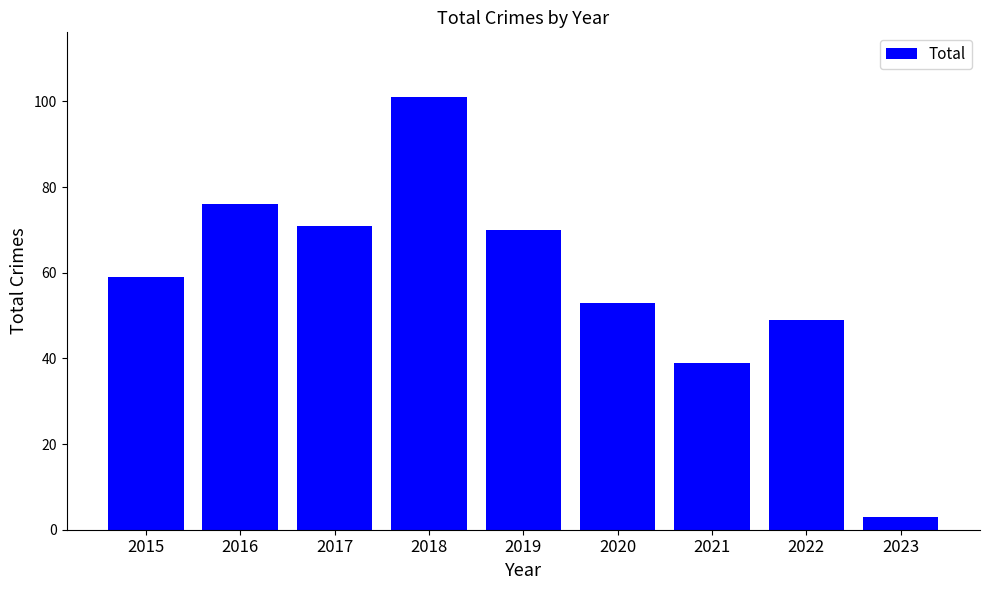

How many bars are there in total?

9